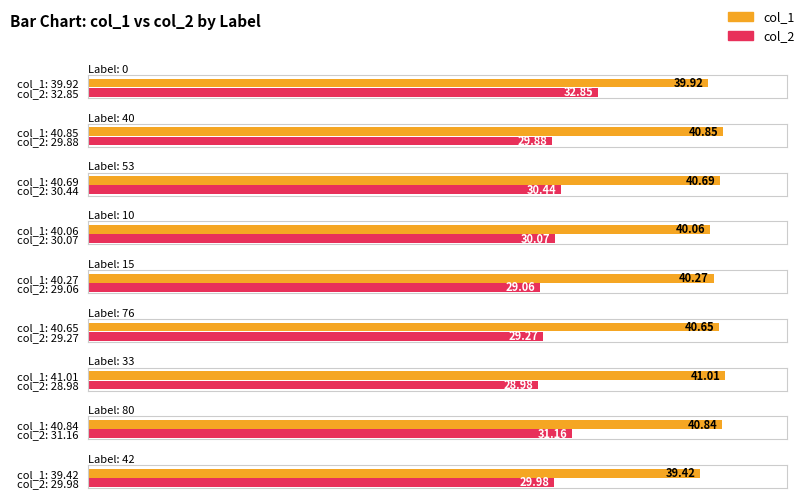

How many bars are there in total?

18